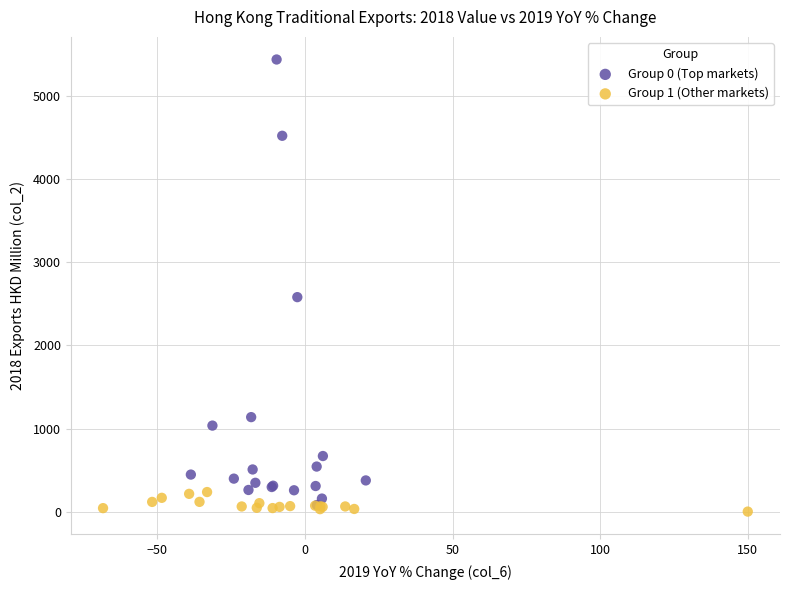

Which series reaches the maximum Y coordinate?

Group 0 (Top markets)